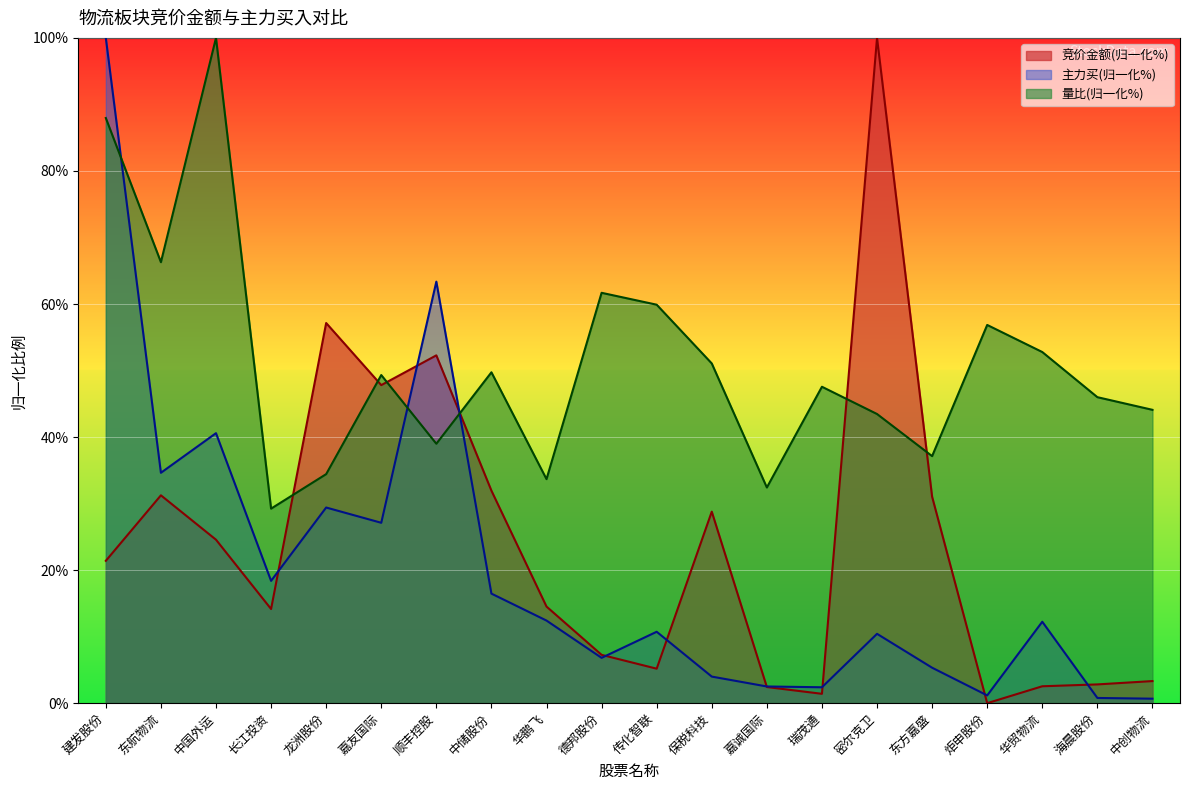

Reading left to right, transcribe all the data shown in this chart.

竞价金额: 21.4	31.2	24.6	14.2	57.1	47.8	52.3	31.9	14.5	7.3	5.2	28.8	2.4	1.4	100.0	31.0	0.0	2.5	2.8	3.3
主力买: 100.0	34.6	40.6	18.4	29.4	27.1	63.4	16.5	12.4	6.8	10.7	4.0	2.5	2.4	10.4	5.3	1.2	12.2	0.8	0.7
量比: 88.0	66.3	100.0	29.2	34.4	49.3	39.0	49.7	33.7	61.7	59.9	51.1	32.4	47.6	43.5	37.1	56.9	52.8	46.0	44.1